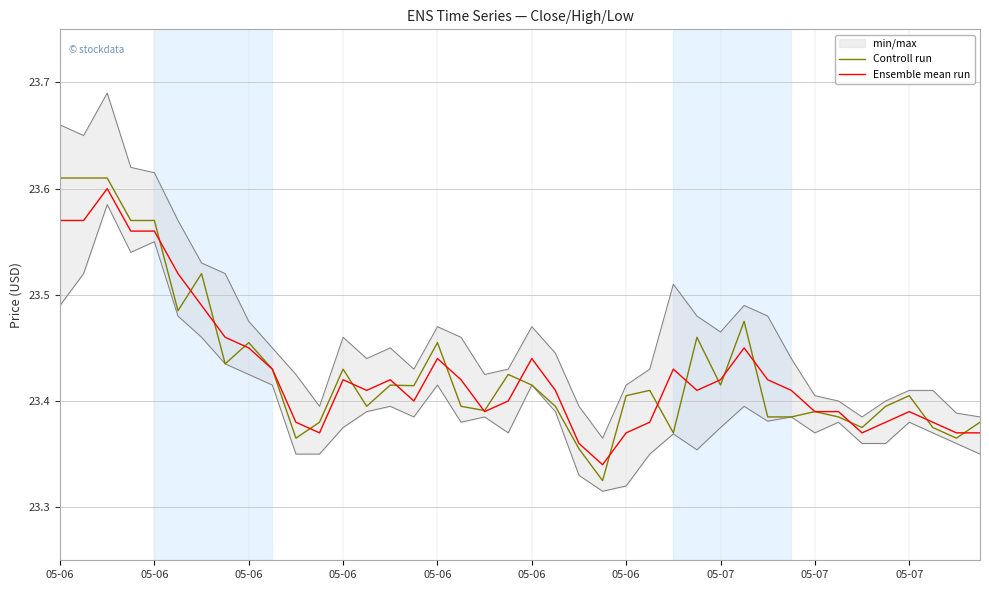

Is this an area chart (filled region under the line)?

No